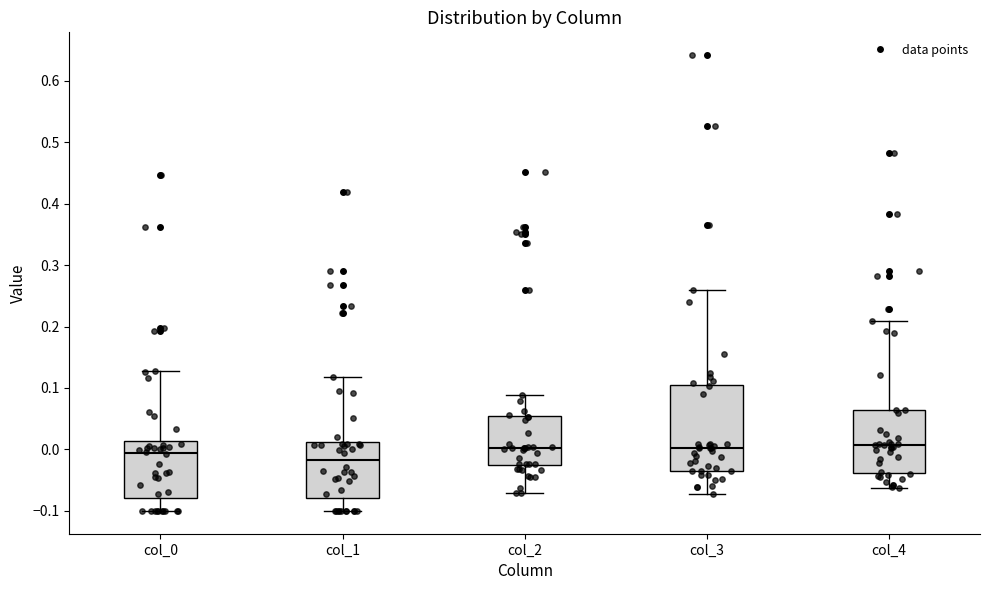

Reading left to right, transcribe this box plot: for each box, give where its median line is, the range the box spans, and where its two whiskers end, as read against the y-axis. The values are not printed on the chart, so give them approximately, as read against the axis.

col_0: median -0.01, box -0.08 to 0.01, whiskers -0.10 to 0.13
col_1: median -0.02, box -0.08 to 0.01, whiskers -0.10 to 0.12
col_2: median 0.00, box -0.03 to 0.05, whiskers -0.07 to 0.09
col_3: median 0.00, box -0.03 to 0.10, whiskers -0.07 to 0.26
col_4: median 0.01, box -0.04 to 0.06, whiskers -0.06 to 0.21